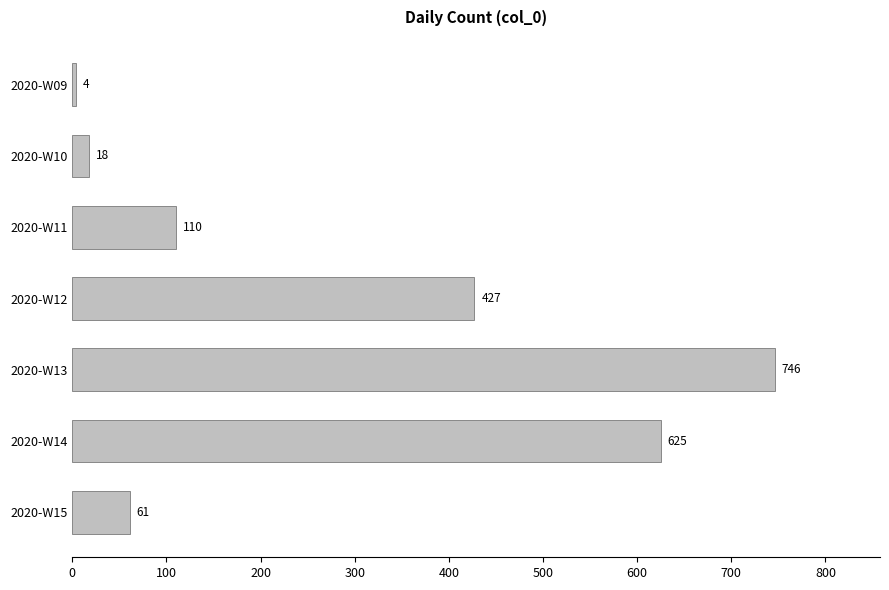

What is the change in value from 2020-W11 to 2020-W13?

+636